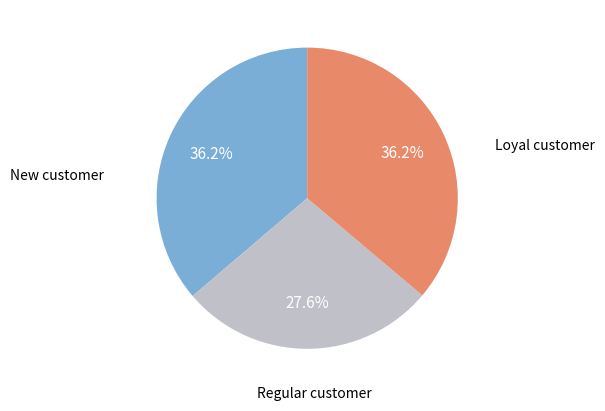

Is there a majority slice in this chart?

No